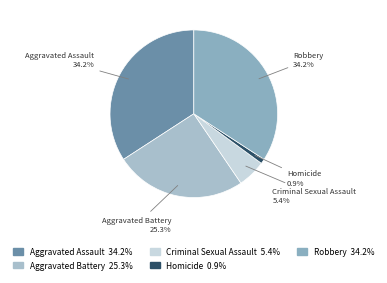

Which category has the smallest portion of the pie?

Homicide